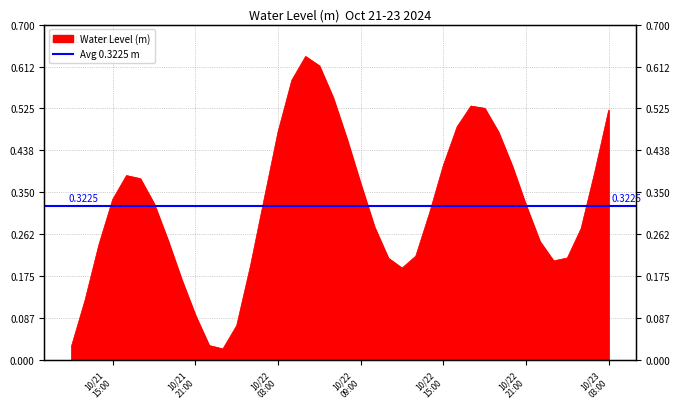

List the labels in order of value, smallest first.

2024-10-21 23:00:00, 2024-10-21 12:00:00, 2024-10-21 22:00:00, 2024-10-22 00:00:00, 2024-10-21 21:00:00, 2024-10-21 13:00:00, 2024-10-21 20:00:00, 2024-10-22 12:00:00, 2024-10-22 01:00:00, 2024-10-22 23:00:00, 2024-10-22 11:00:00, 2024-10-23 00:00:00, 2024-10-22 13:00:00, 2024-10-21 14:00:00, 2024-10-22 22:00:00, 2024-10-21 19:00:00, 2024-10-23 01:00:00, 2024-10-22 10:00:00, 2024-10-22 14:00:00, 2024-10-22 21:00:00, 2024-10-21 18:00:00, 2024-10-21 15:00:00, 2024-10-22 02:00:00, 2024-10-22 09:00:00, 2024-10-21 17:00:00, 2024-10-21 16:00:00, 2024-10-23 02:00:00, 2024-10-22 20:00:00, 2024-10-22 15:00:00, 2024-10-22 08:00:00, 2024-10-22 19:00:00, 2024-10-22 03:00:00, 2024-10-22 16:00:00, 2024-10-23 03:00:00, 2024-10-22 18:00:00, 2024-10-22 17:00:00, 2024-10-22 07:00:00, 2024-10-22 04:00:00, 2024-10-22 06:00:00, 2024-10-22 05:00:00